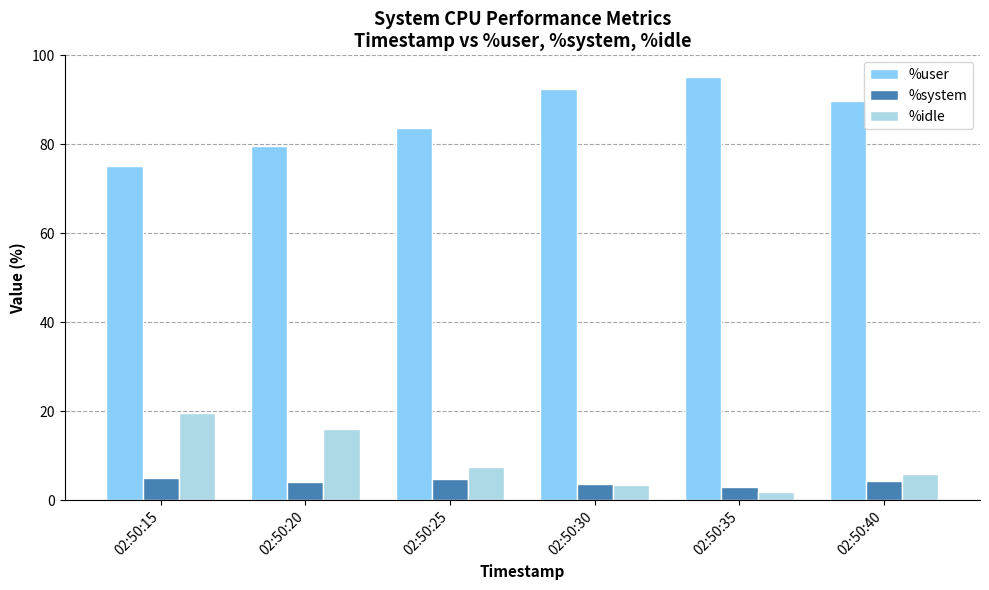

Rank the categories by %user value from highest to lowest.

02:50:35, 02:50:30, 02:50:40, 02:50:25, 02:50:20, 02:50:15